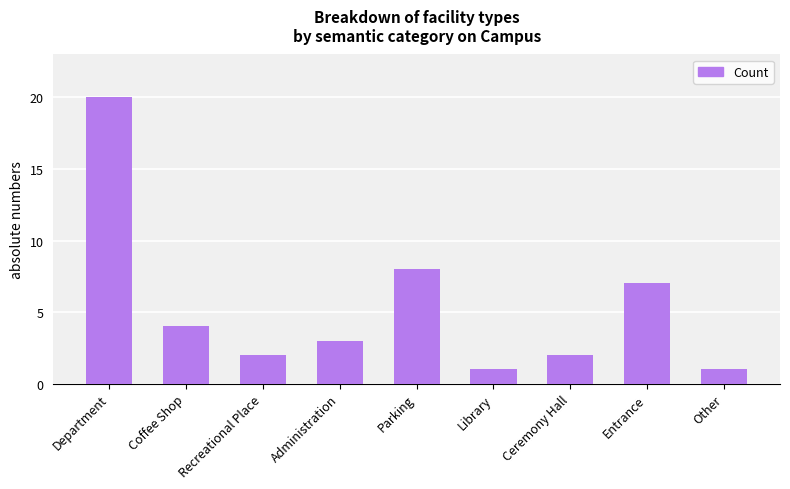

Are the bars grouped side by side (vs. stacked)?

No